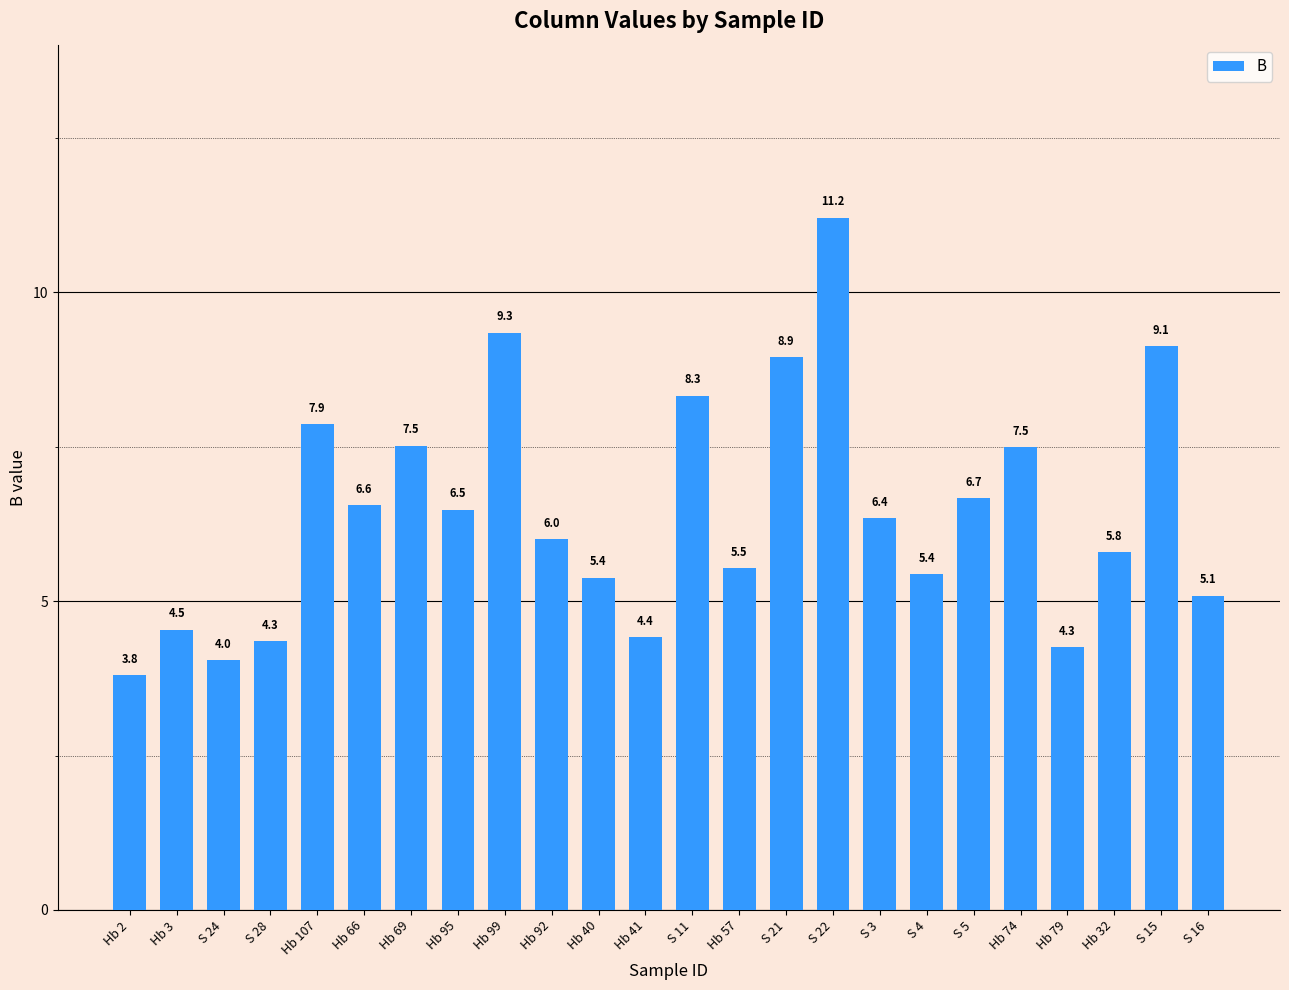

The chart shows a value of 6.7 at S 5. True or false?

True